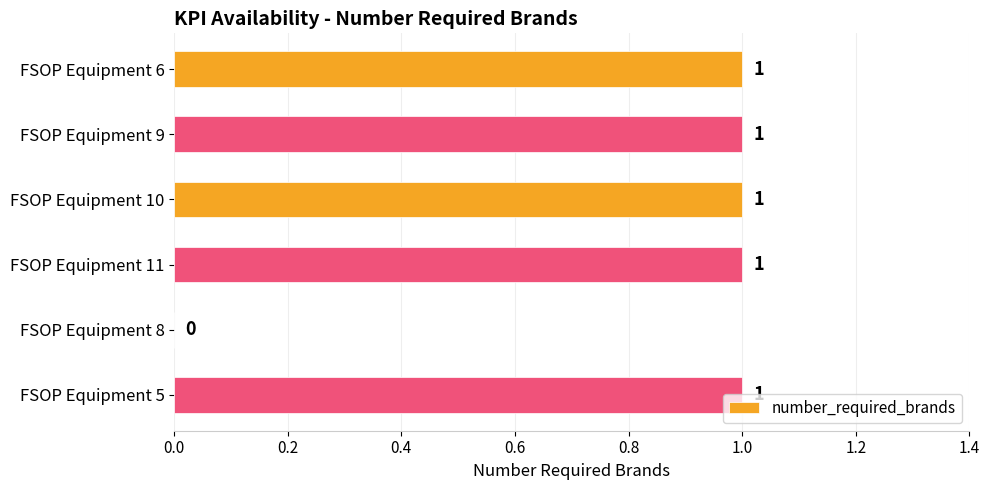

What is the sum of all values?

5